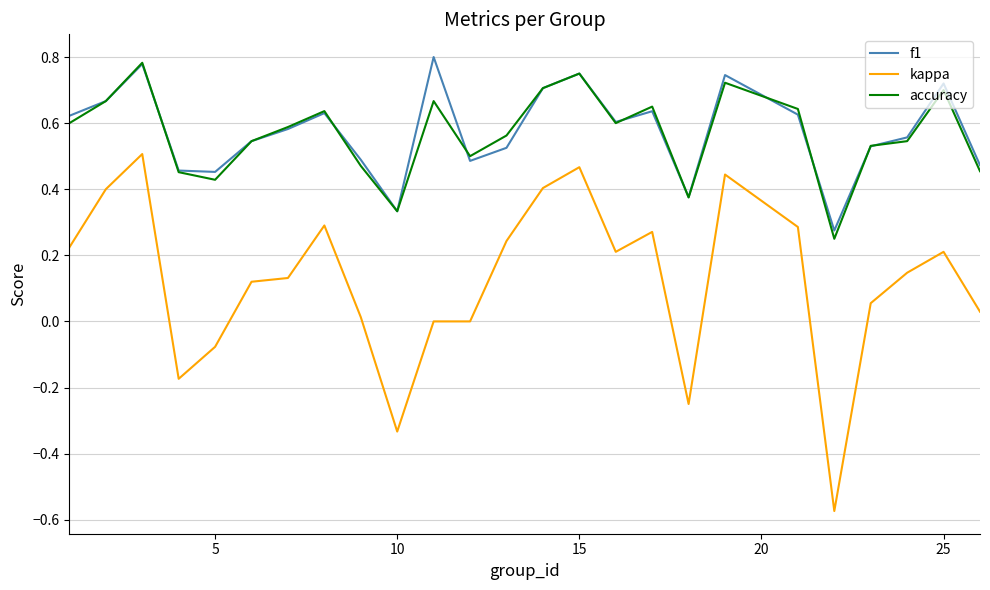

Which series has the largest range (max minus min)?

kappa